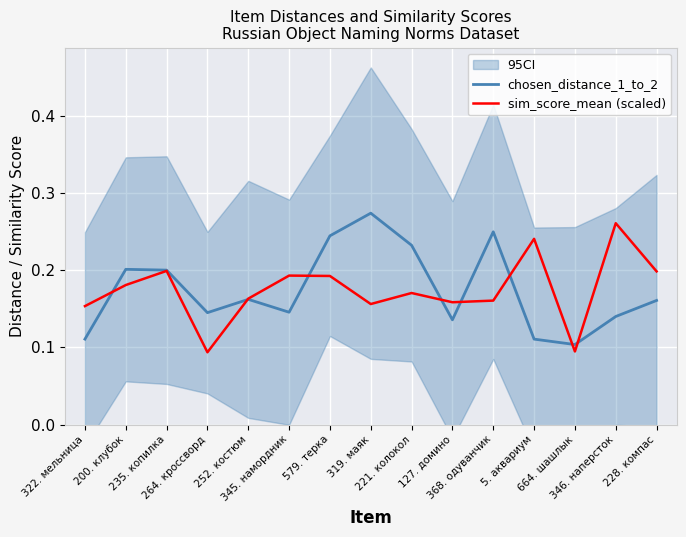

What is the average value of the sim_score_mean (scaled) series?

0.2